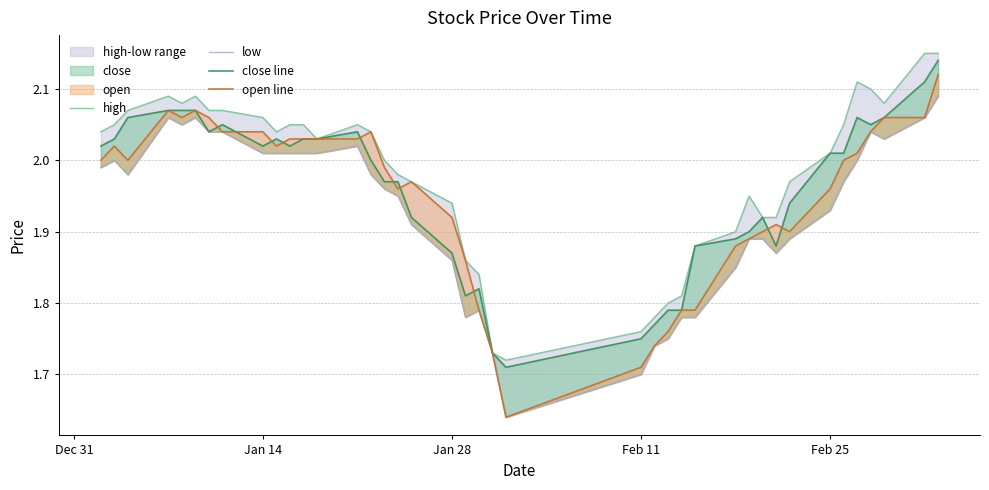

The low series shows 0.7 at 19. True or false?

False